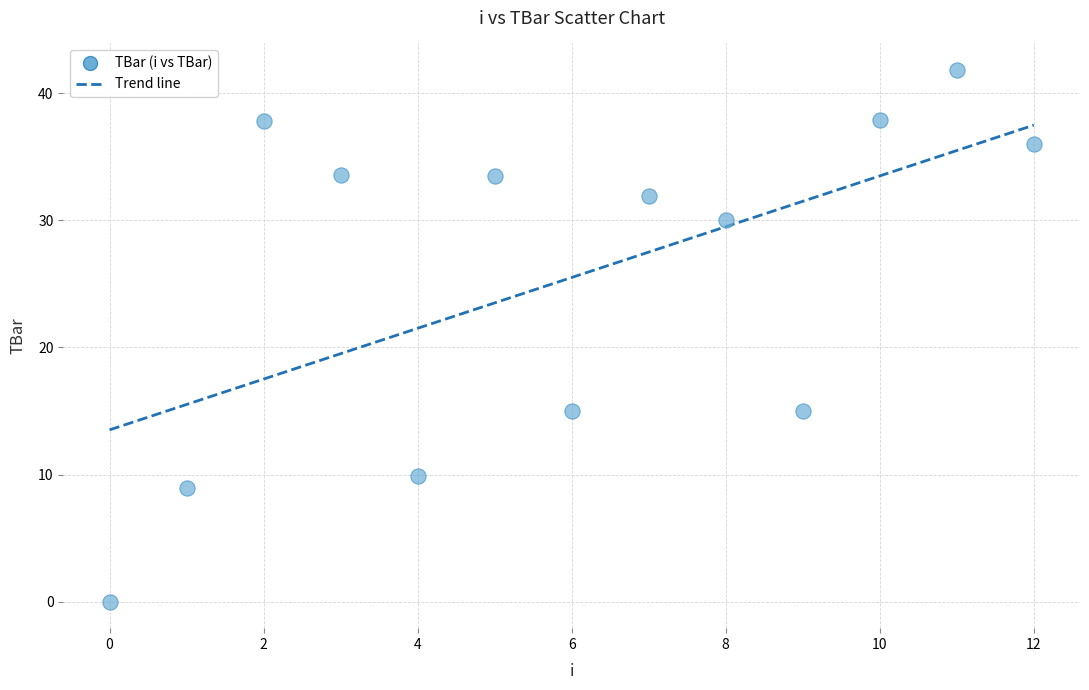

What is the range of Y values (max minus min)?

41.8